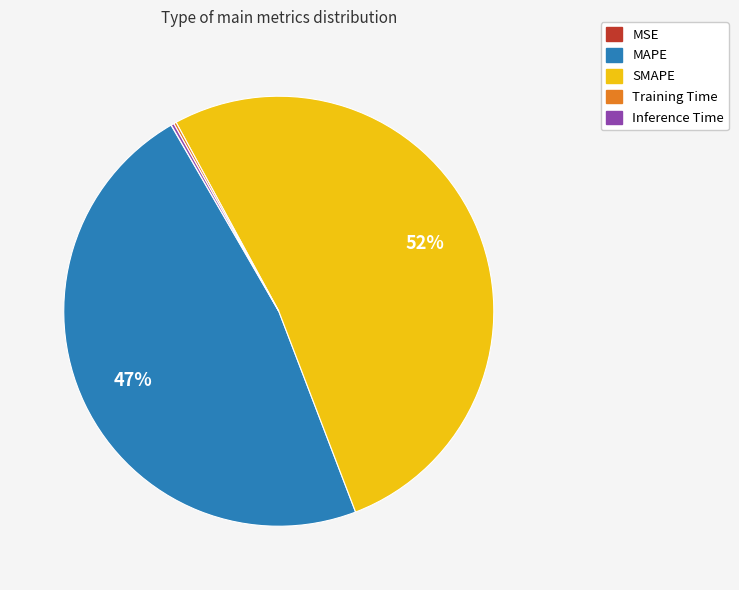

What is the ratio of the value at SMAPE to the value at MAPE?

1.1